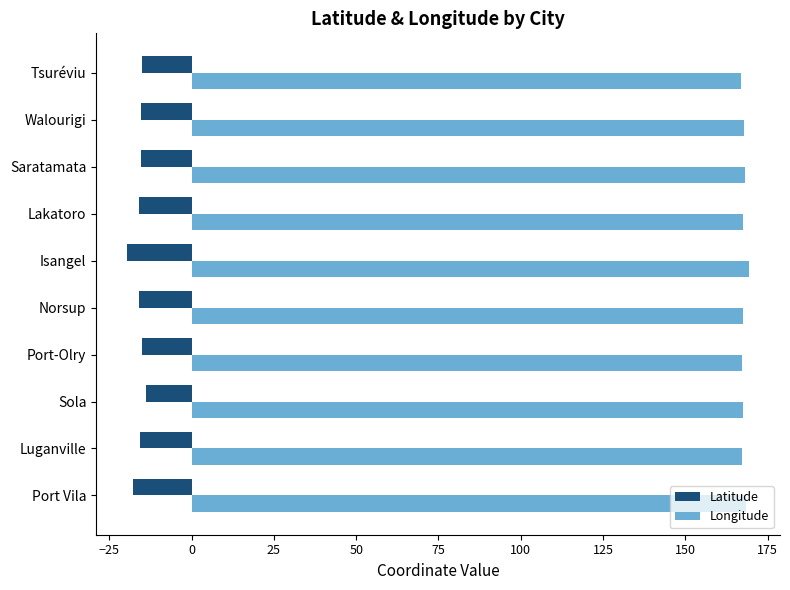

What is the approximate value of Latitude at Isangel?

-19.5